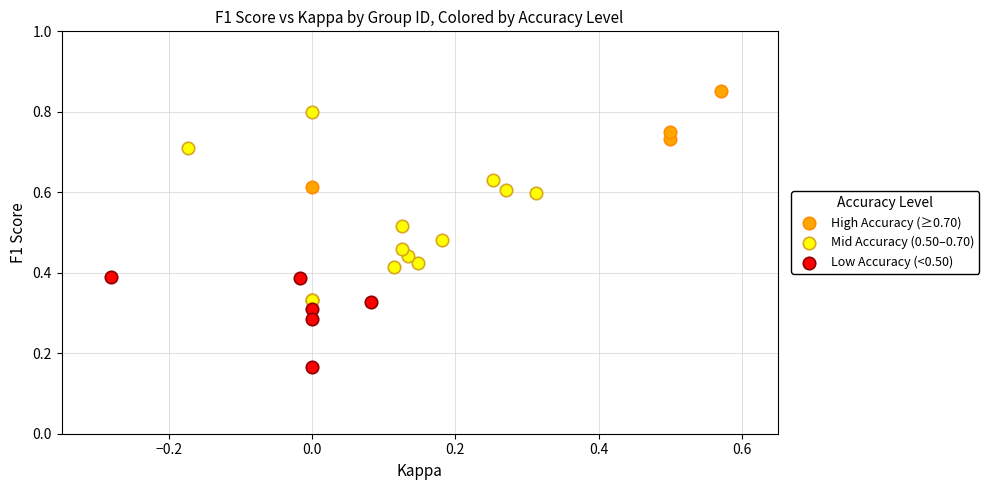

Which series contains the lowest Y value?

Low Accuracy (<0.50)